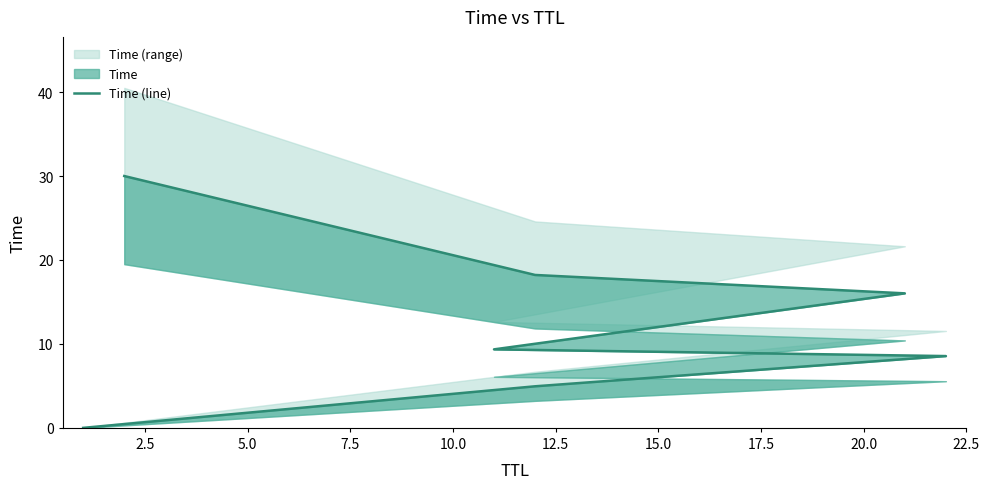

The value at 0.0 is 0.0. True or false?

False